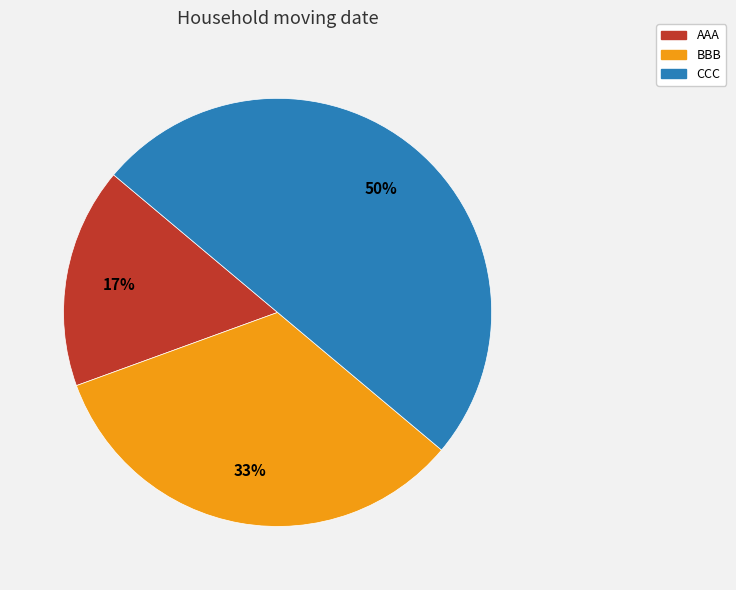

Count the number of slices in the pie.

3